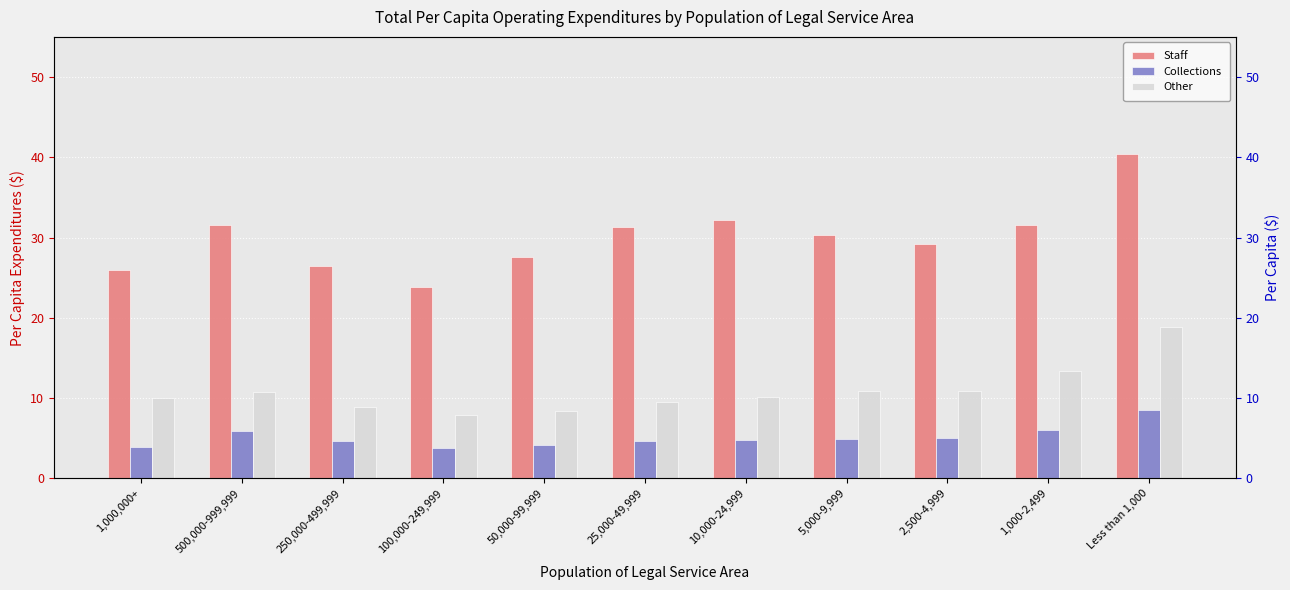

What is the lowest value of the Collections series?

3.8